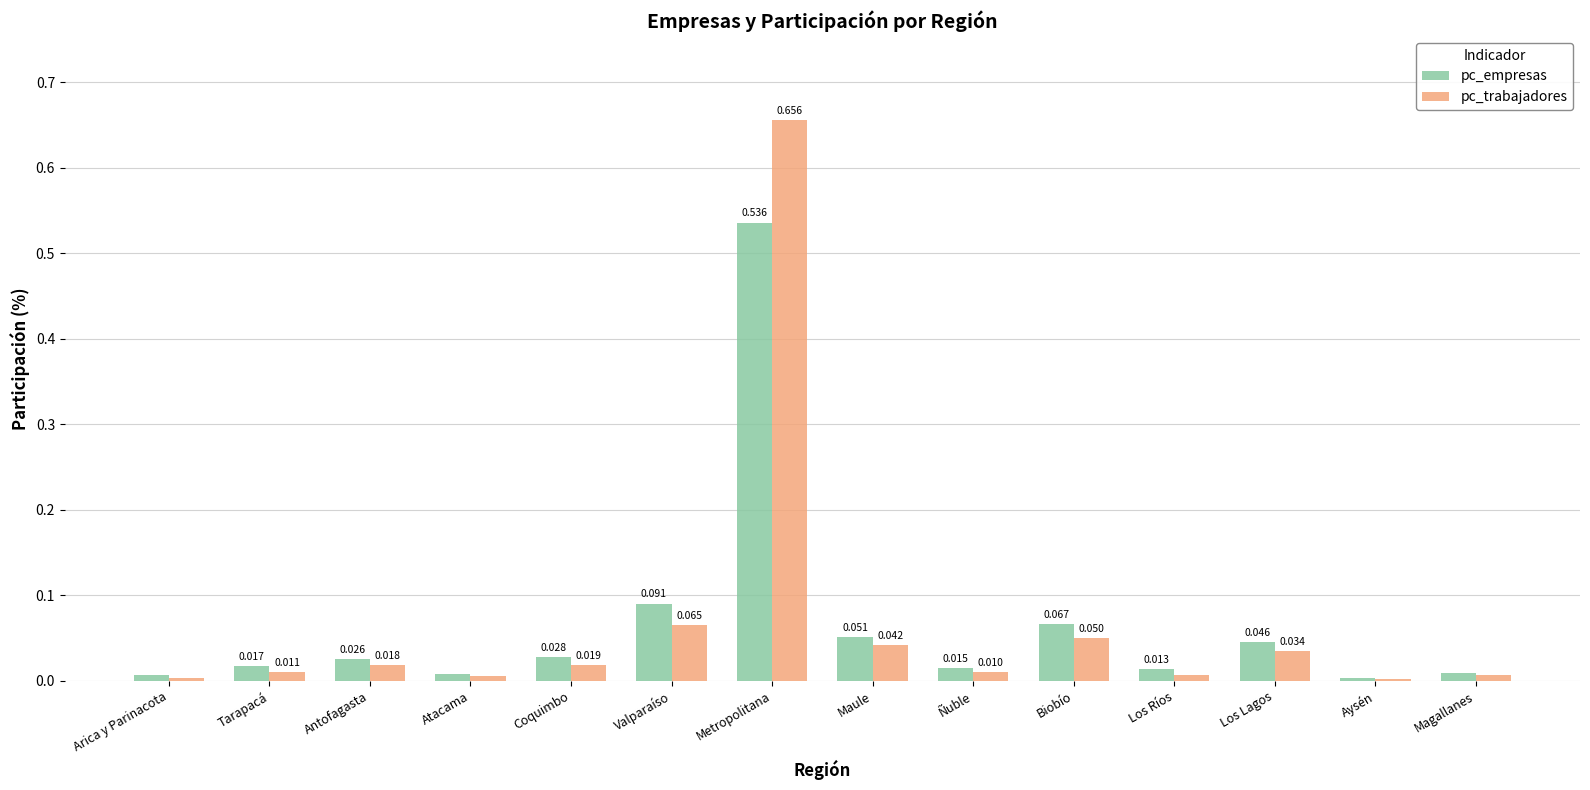

Between Atacama and Los Ríos, which series saw the biggest shift?

pc_empresas